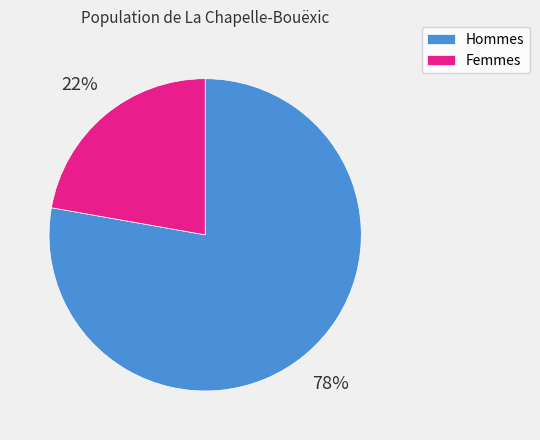

Which category has the biggest portion of the pie?

Hommes